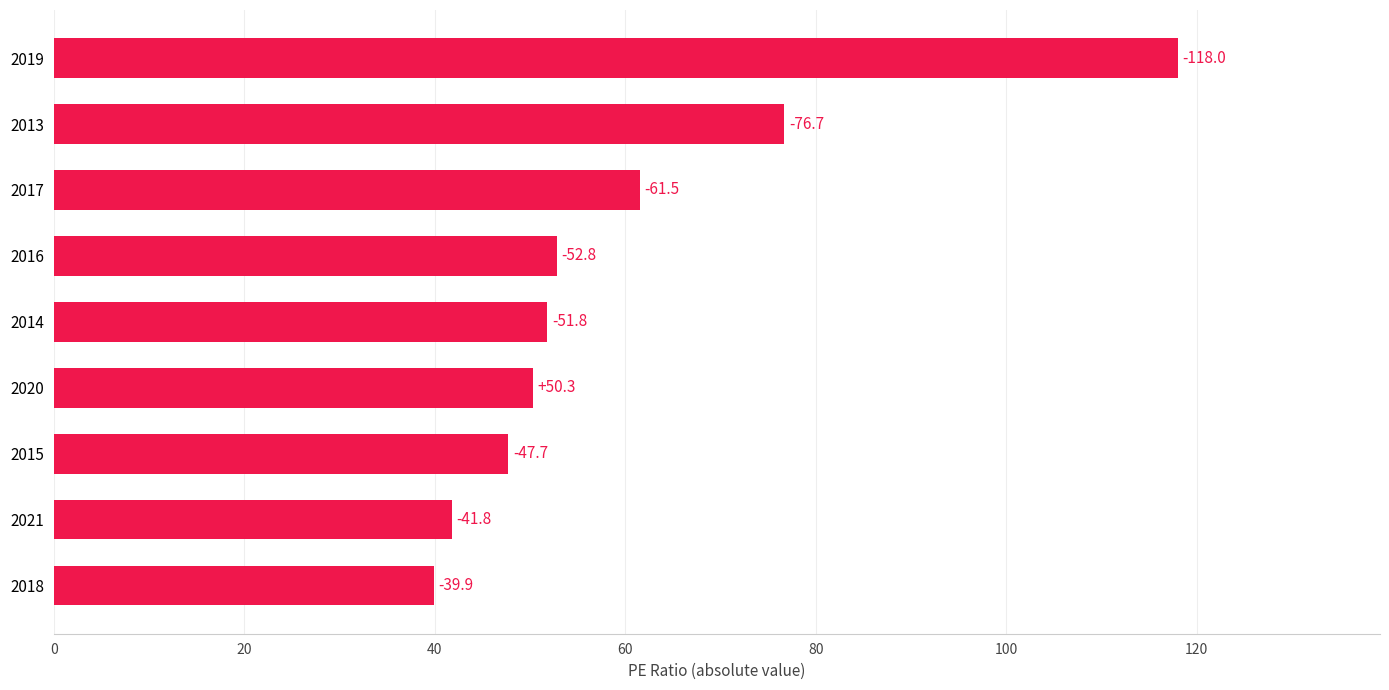

How many bars are there in total?

9